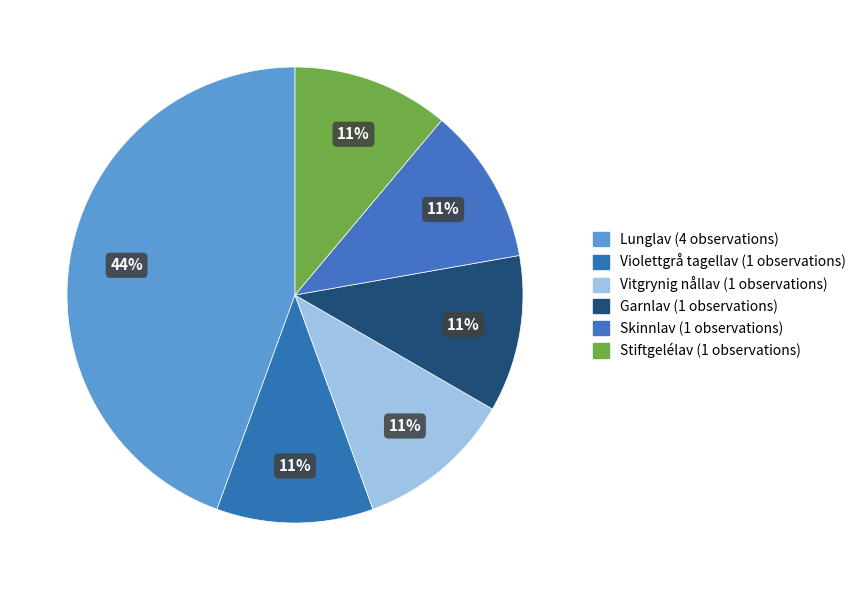

How many segments does this pie chart have?

6